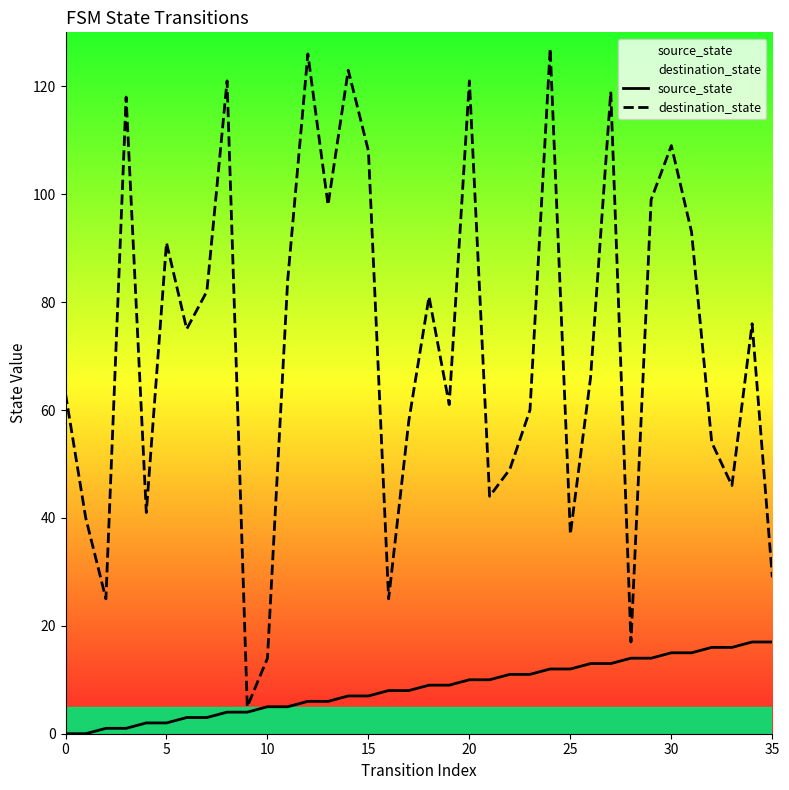

How many lines are shown in the chart?

2